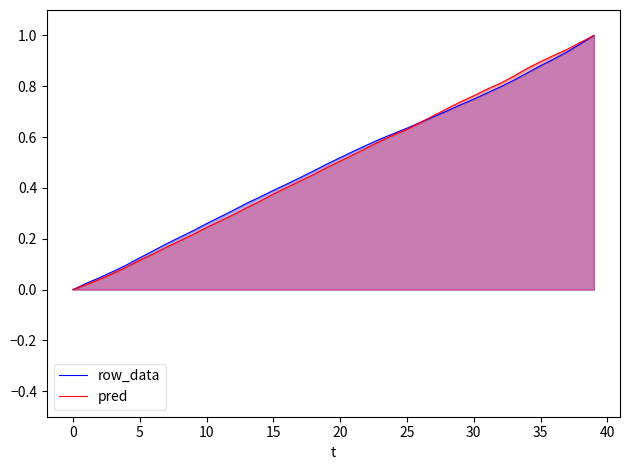

Between 24 and 31, which series saw the biggest shift?

pred